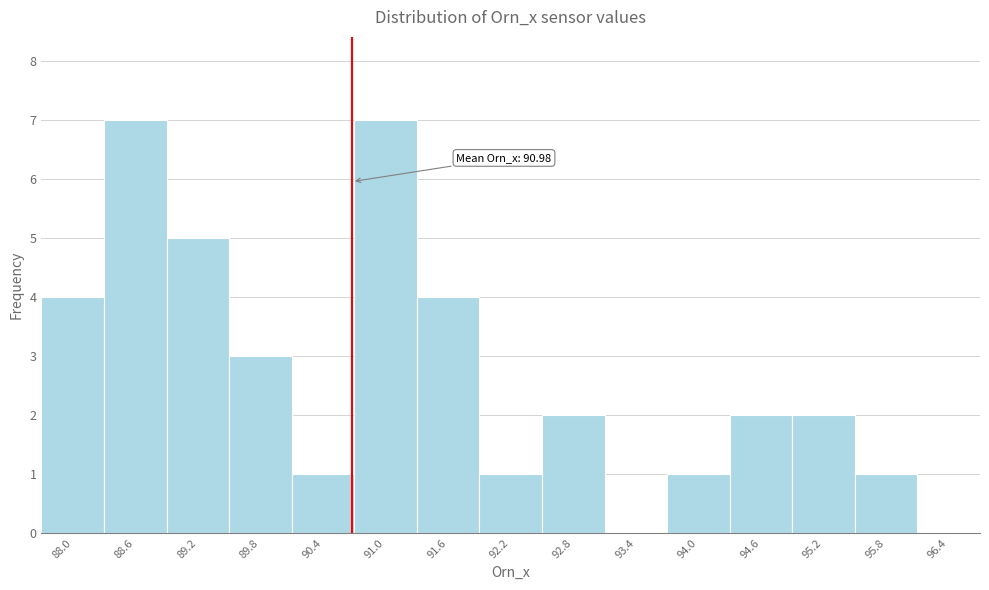

Reading right to left, what are all the values shown in this chart?

96.4=0	95.8=1	95.2=2	94.6=2	94.0=1	93.4=0	92.8=2	92.2=1	91.6=4	91.0=7	90.4=1	89.8=3	89.2=5	88.6=7	88.0=4